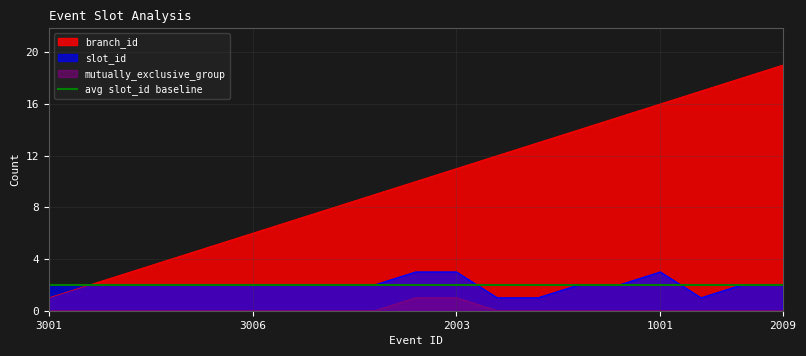

How many data points in slot_id are above 2?

3